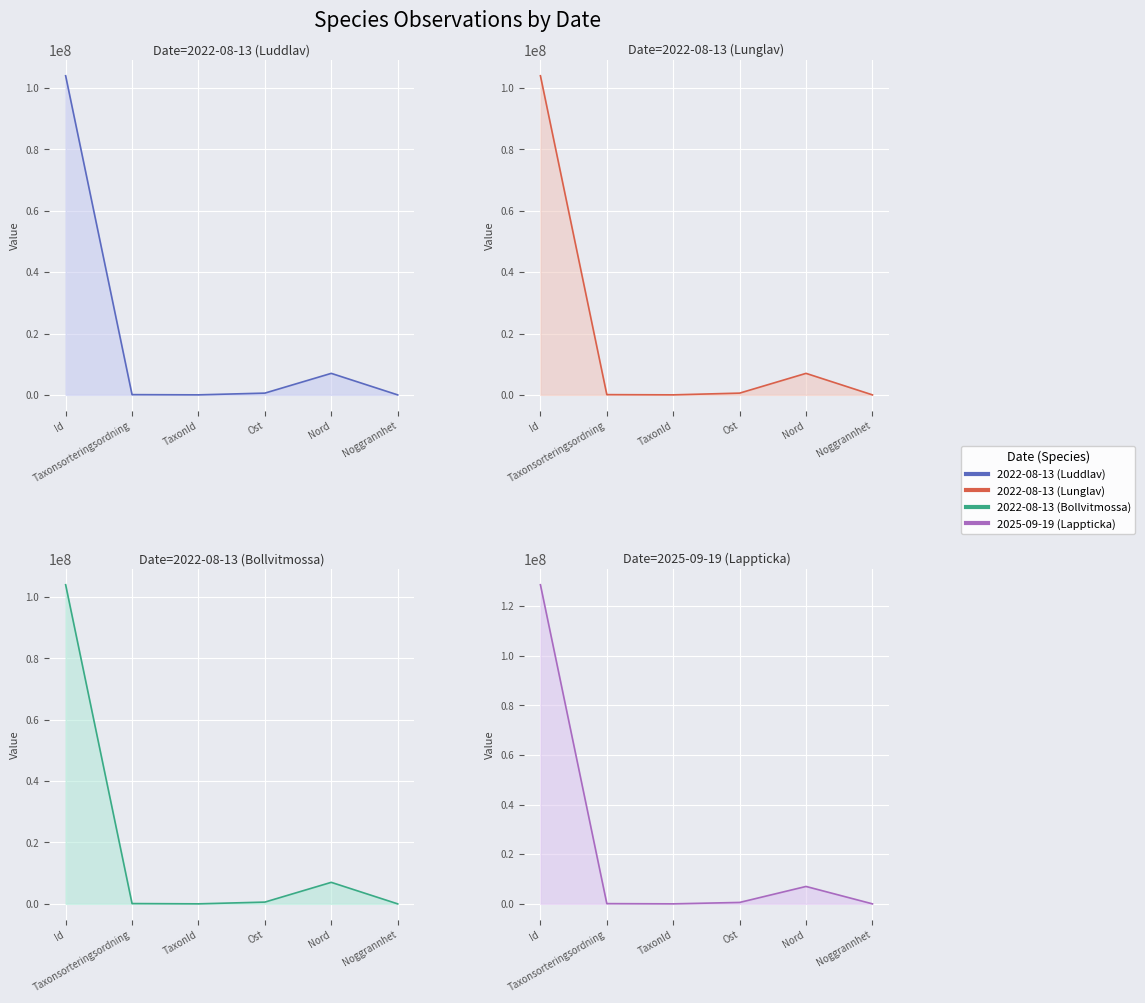

What position from the right is Ost?

3